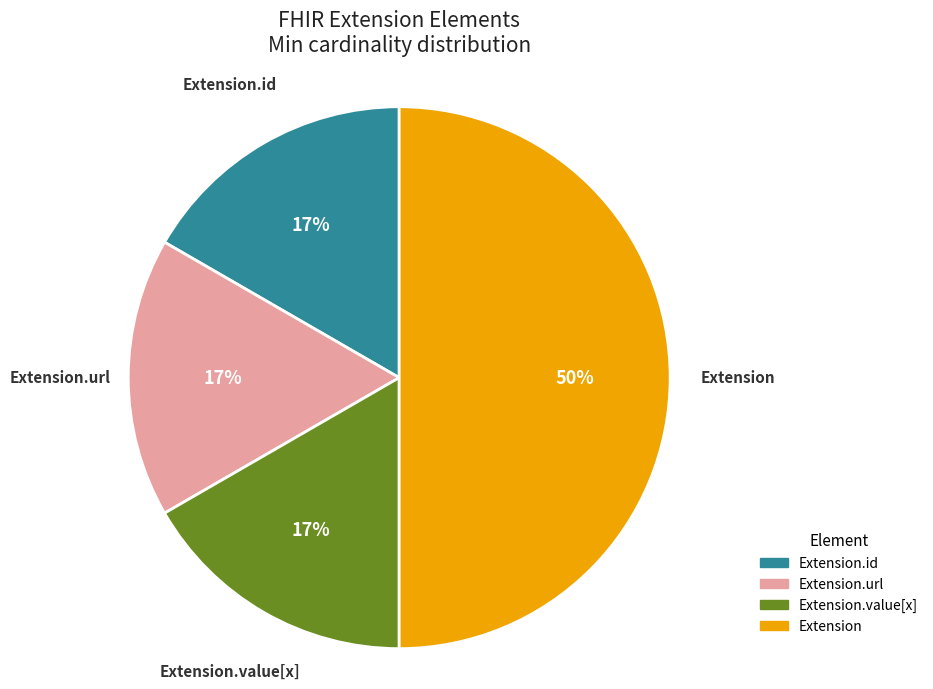

To the nearest percent, what is the difference between the largest and smallest slice percentages?

33%